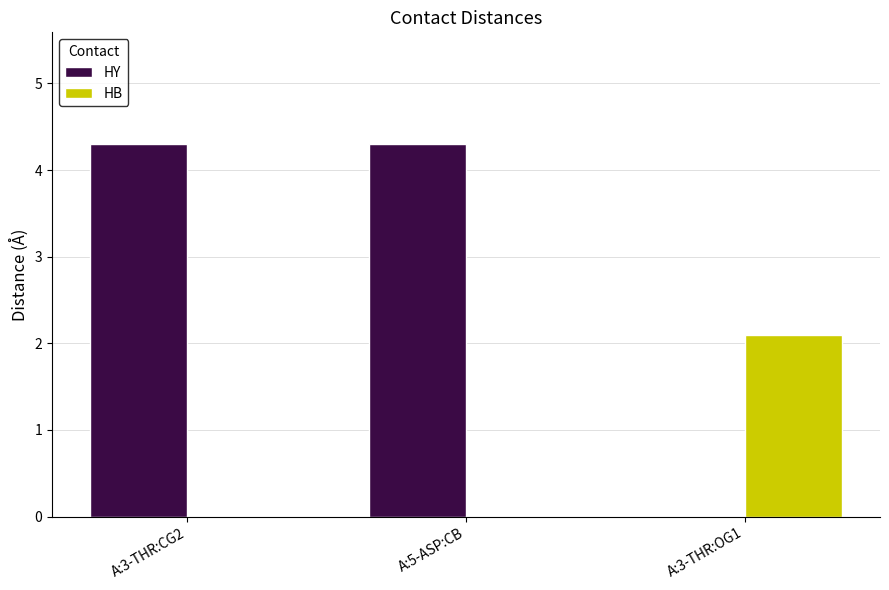

Which series has the largest total across all categories?

HY